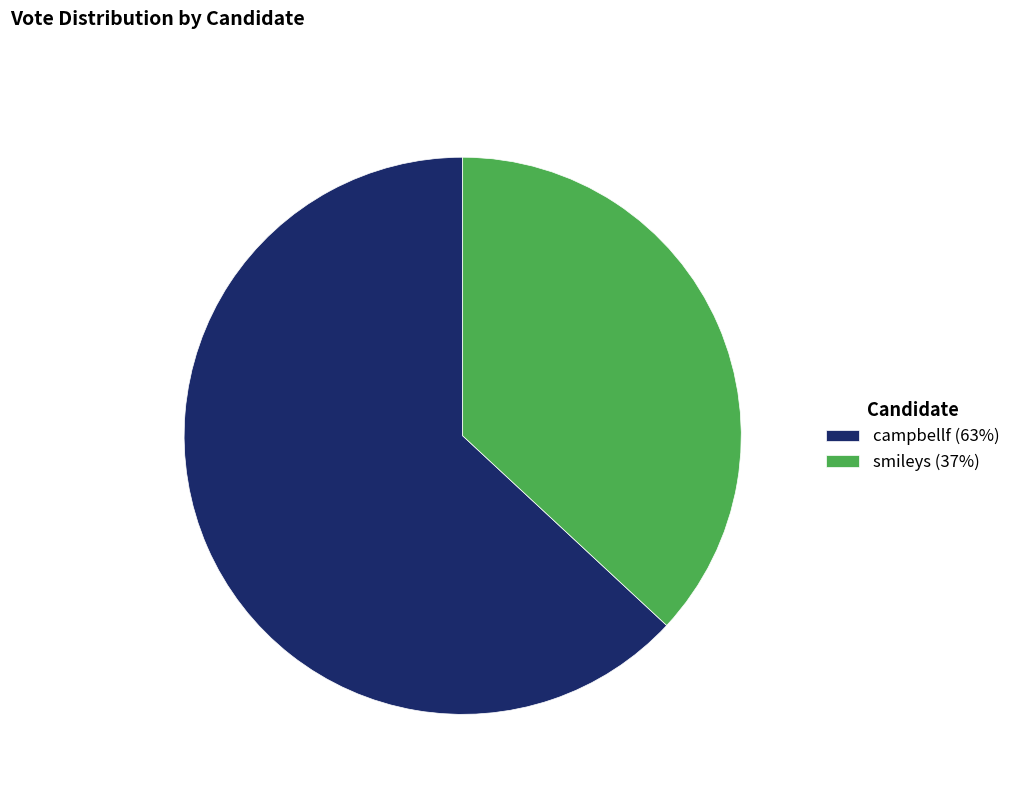

Which category accounts for the majority?

campbellf